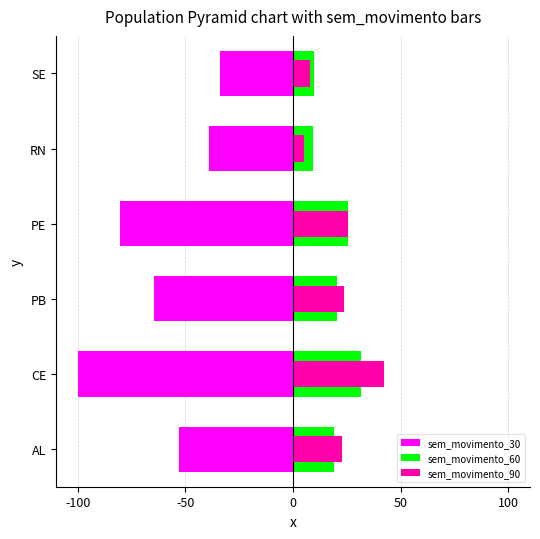

Reading left to right, list all the values displayed in this chart.

sem_movimento_30: -52.7	-100.0	-64.8	-80.2	-38.9	-33.7
sem_movimento_60: 18.9	31.6	20.6	25.6	9.4	9.5
sem_movimento_90: 22.9	42.0	23.4	25.6	5.3	7.6